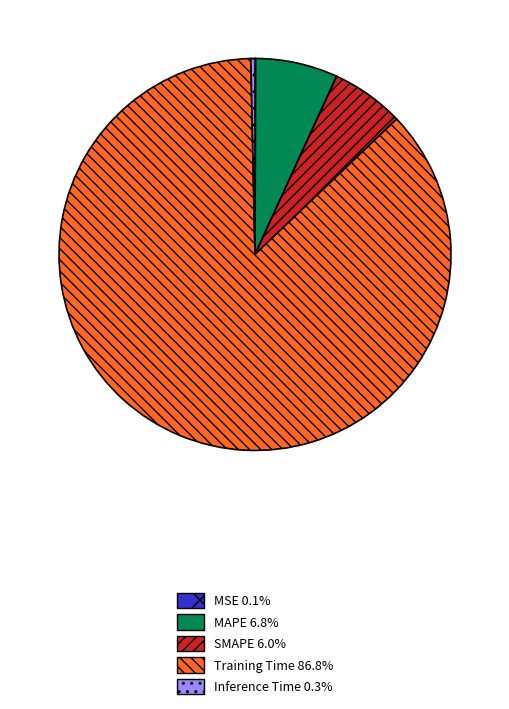

Does SMAPE 6.0% account for over 50% of the chart?

No